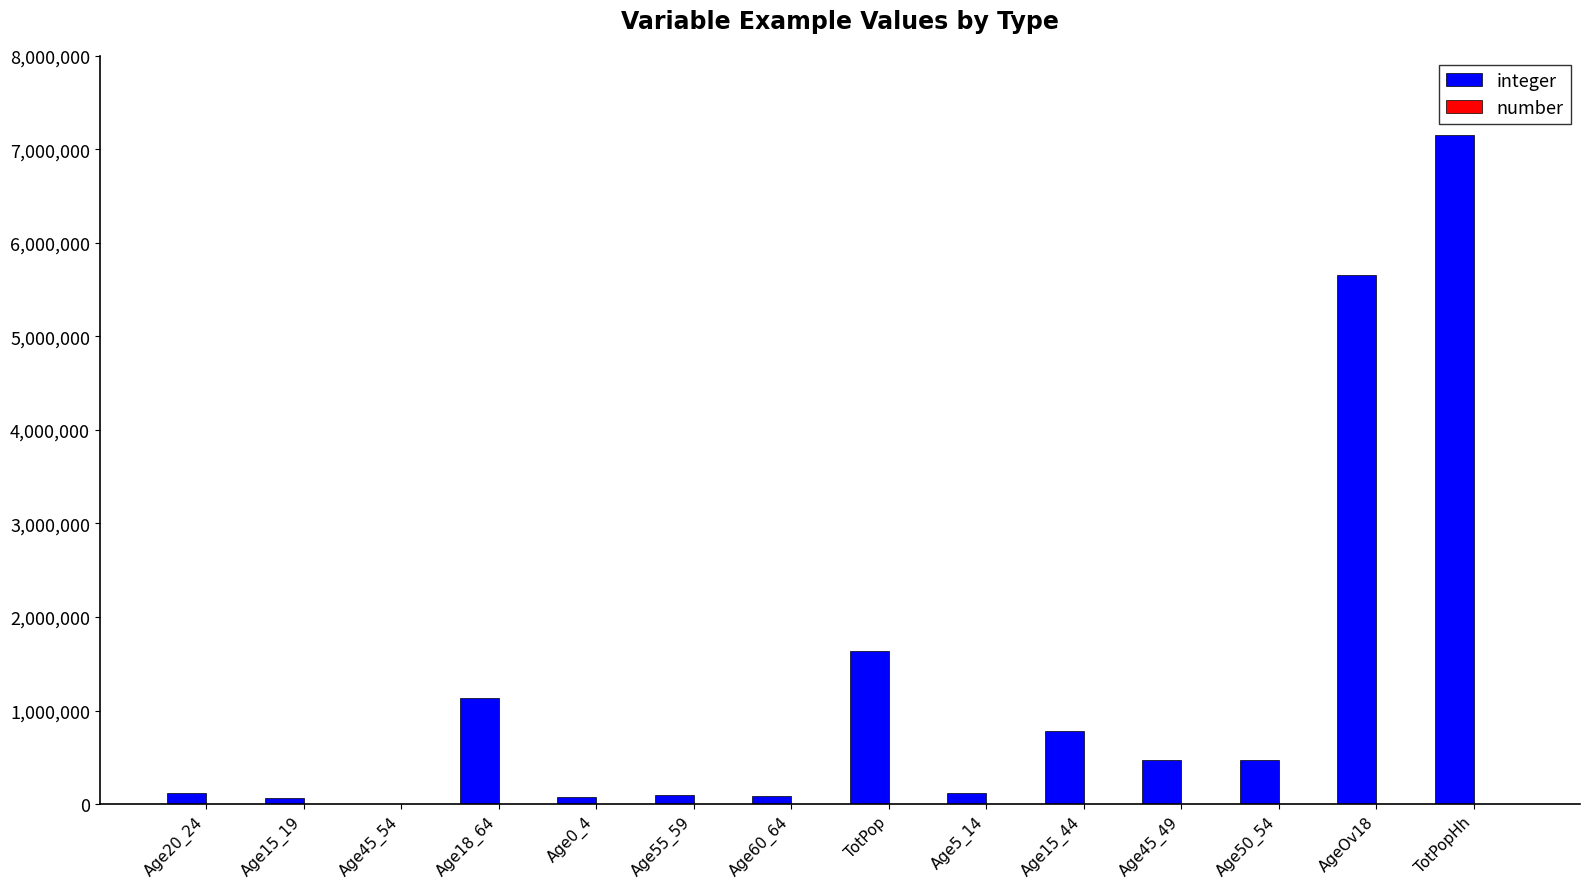

Which label corresponds to the largest value in the chart?

TotPopHh